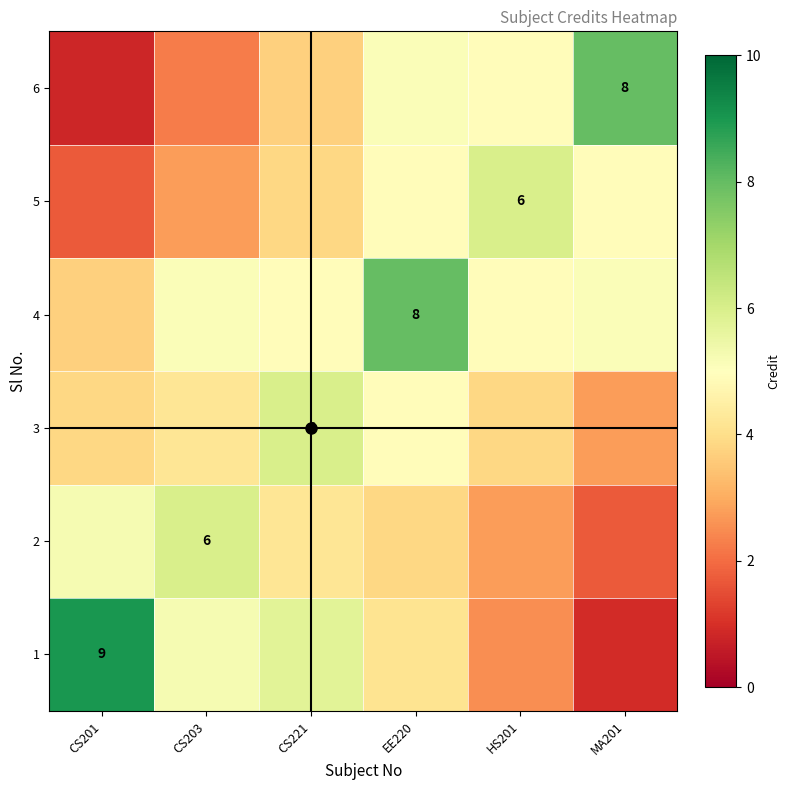

What is the difference between the highest and lowest values at CS221?

2.3